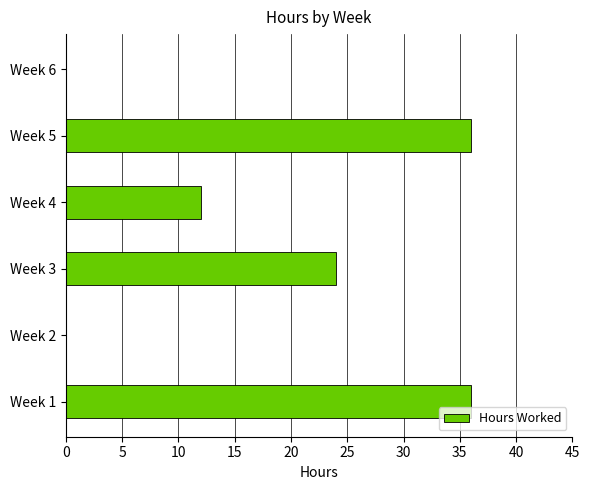

The chart shows a value of 0 at Week 2. True or false?

True